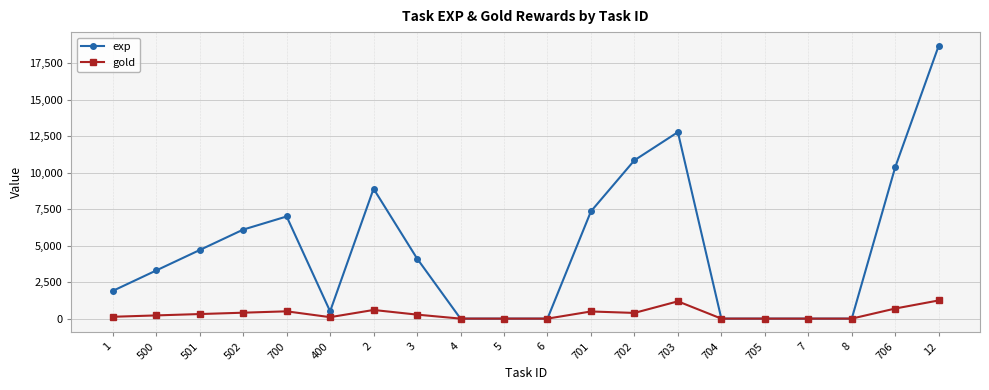

What is the maximum value shown in the chart?

18700